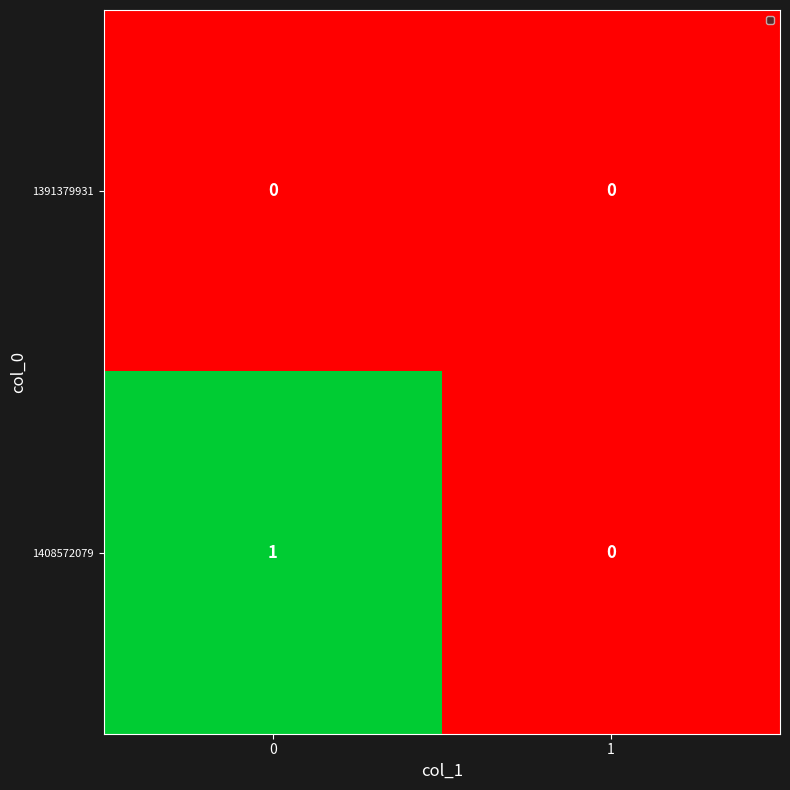

What is the total value across all series at 0?

1